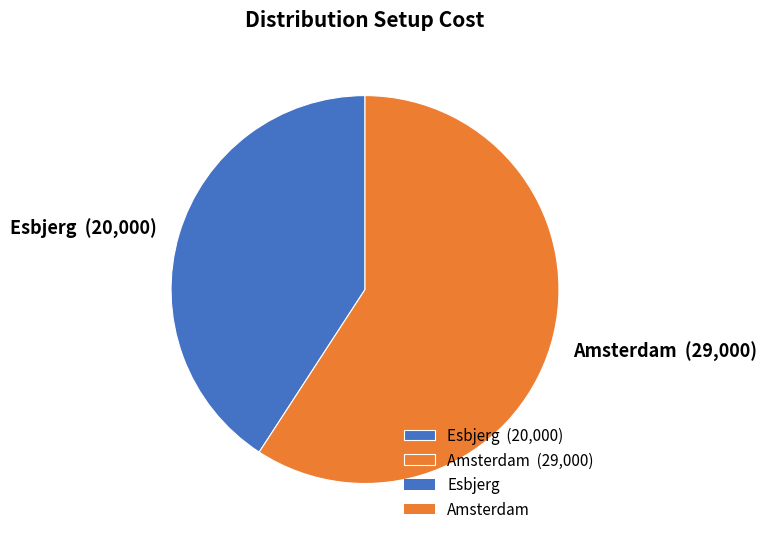

What is the ratio of the value at Esbjerg (20,000) to the value at Amsterdam (29,000)?

0.7